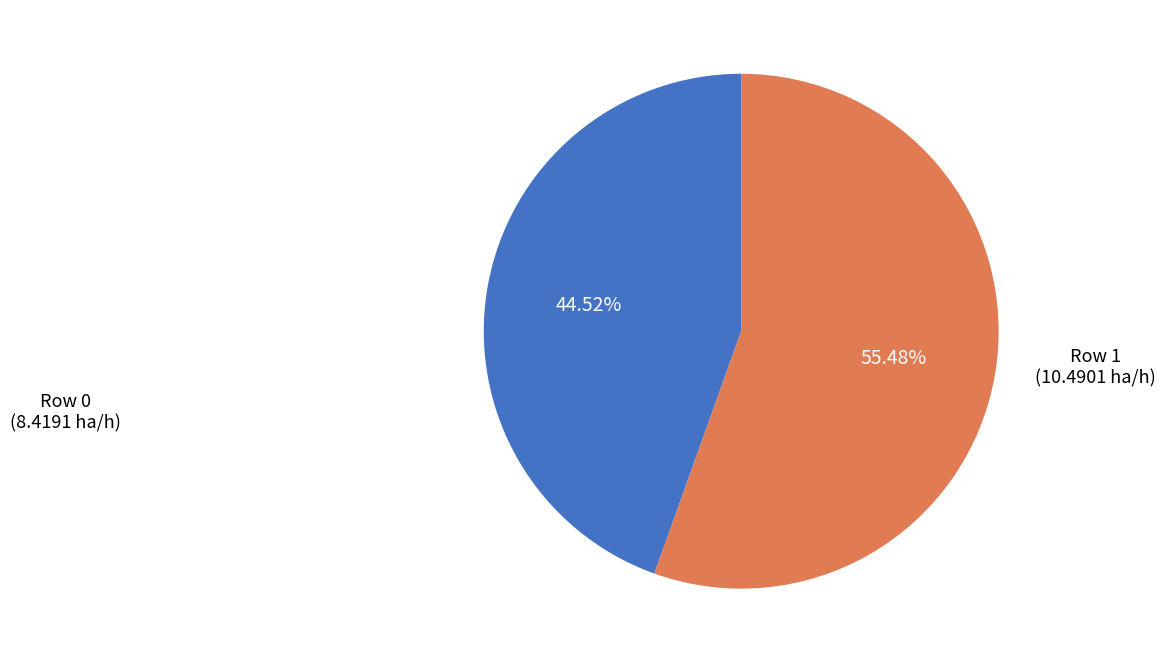

Is there a majority slice in this chart?

Yes